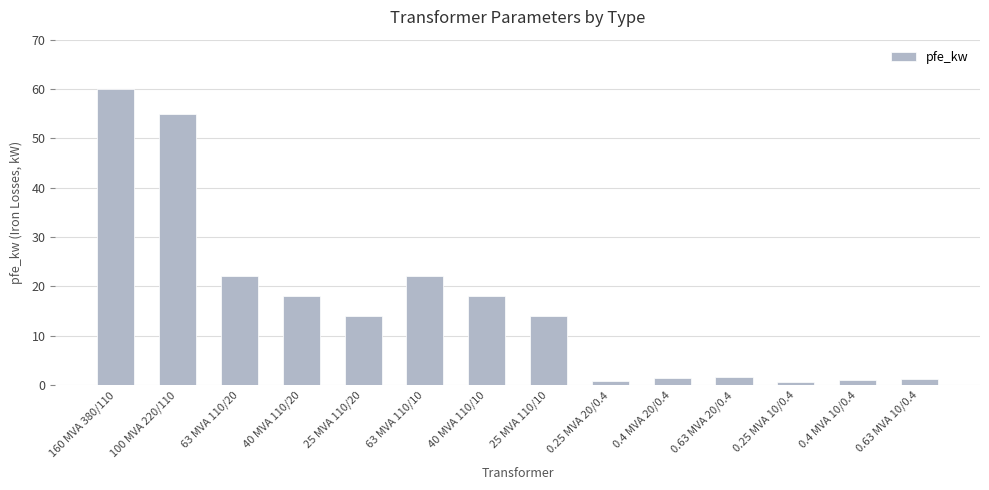

What is the label of the 6th bar from the left?

63 MVA 110/10